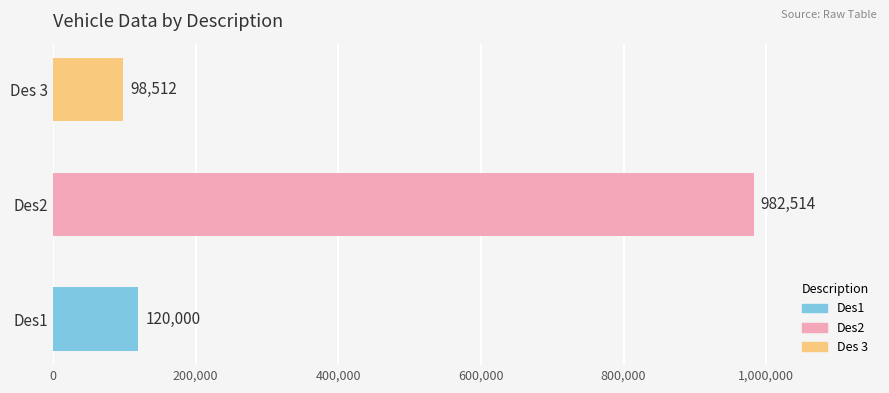

True or false: the data shows 1521942 at Des2.

False